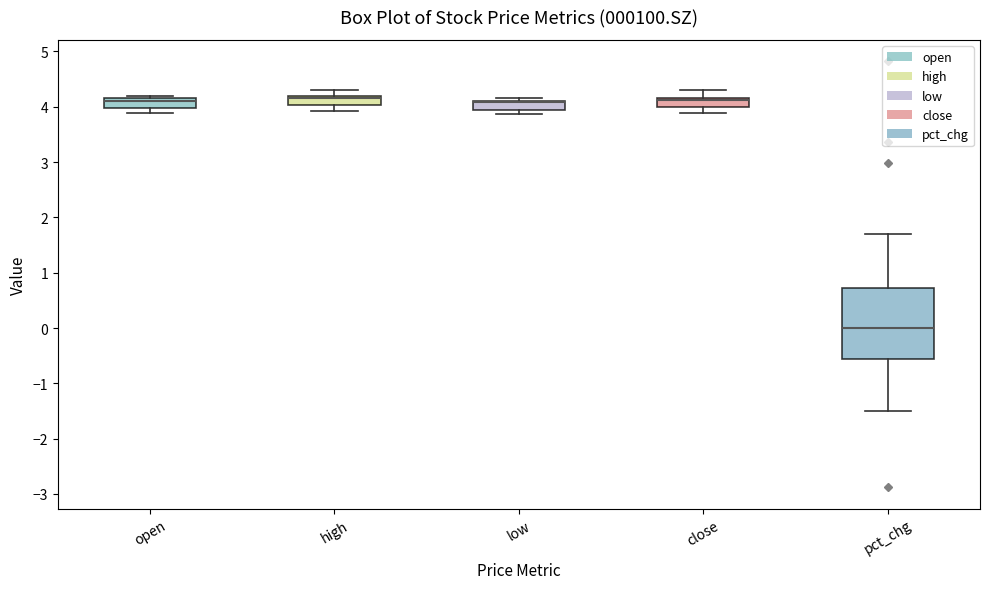

Where is the lower edge of the box for low on the y-axis? The values are not printed on the chart, so give them approximately, as read against the axis.

3.9